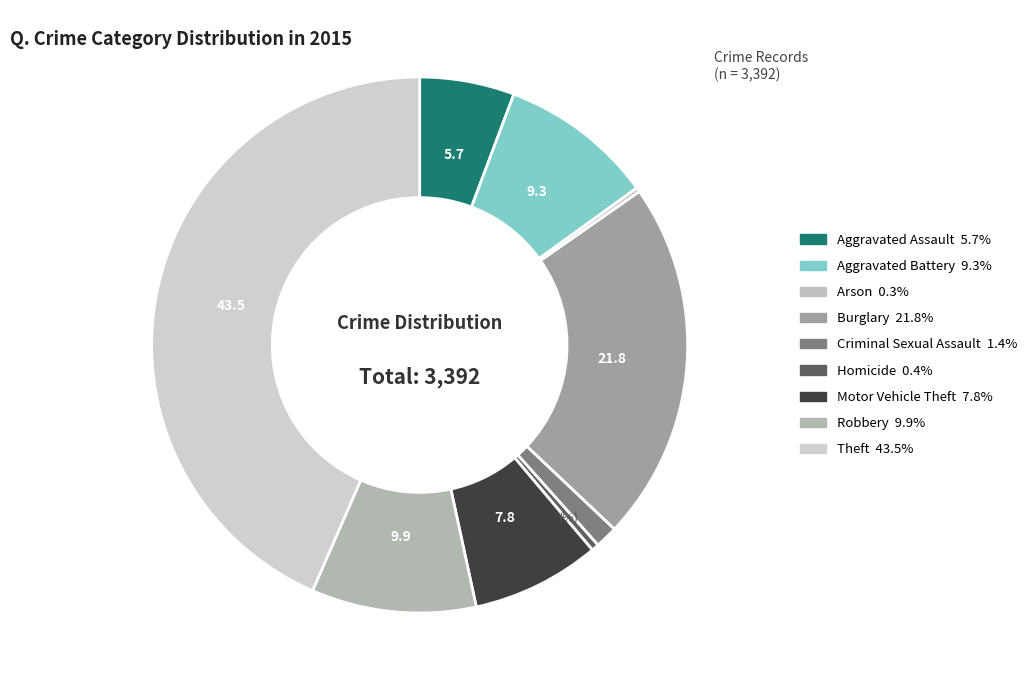

What is the total percentage of Robbery and Homicide?

10.4%